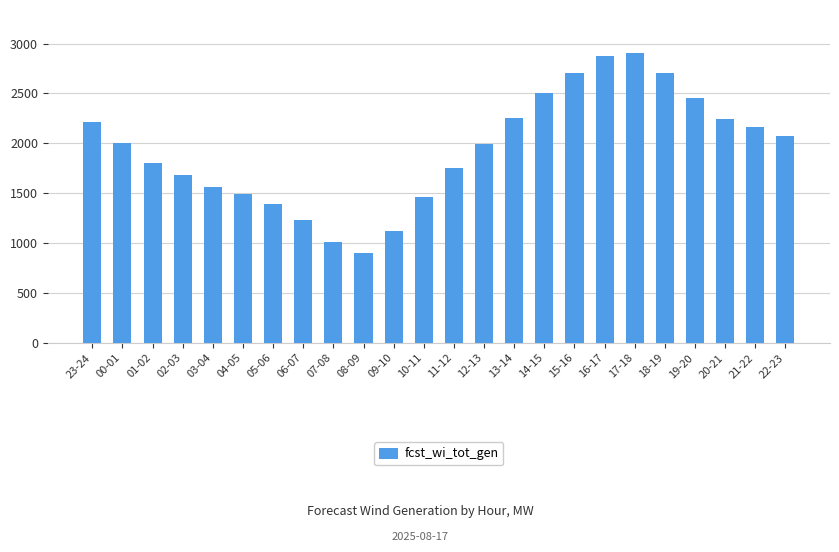

What is the smallest value displayed?

900